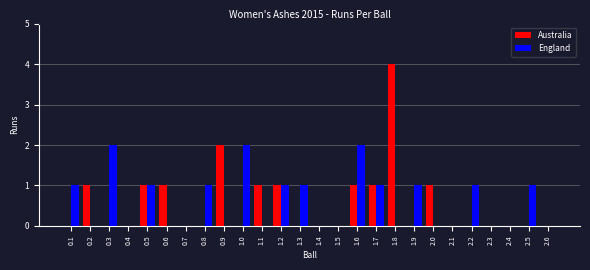

Are the bars horizontal?

No